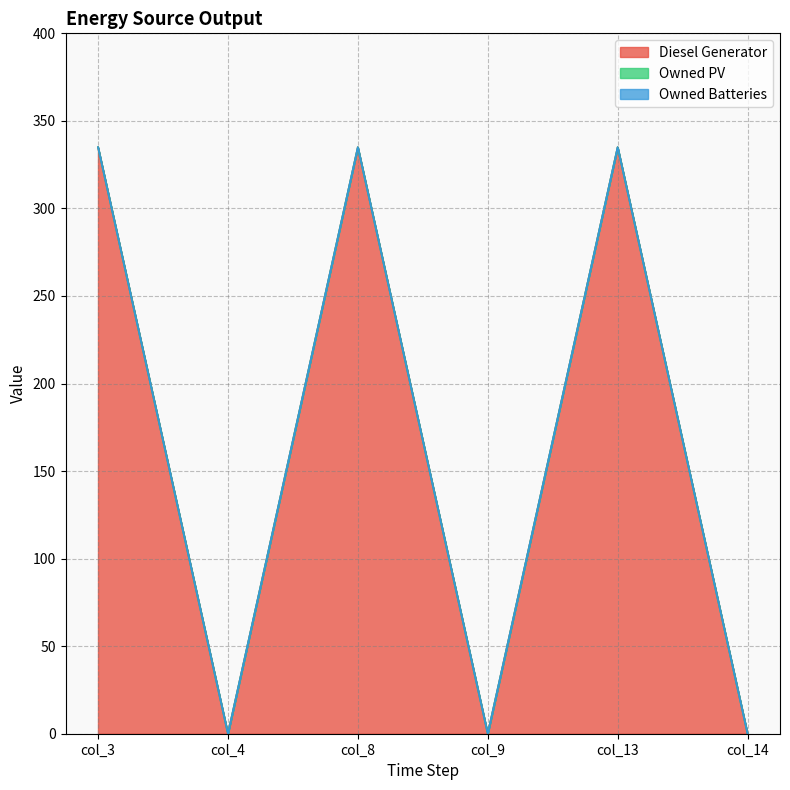

What is the value of the Diesel Generator point at the 1st from the left?

335